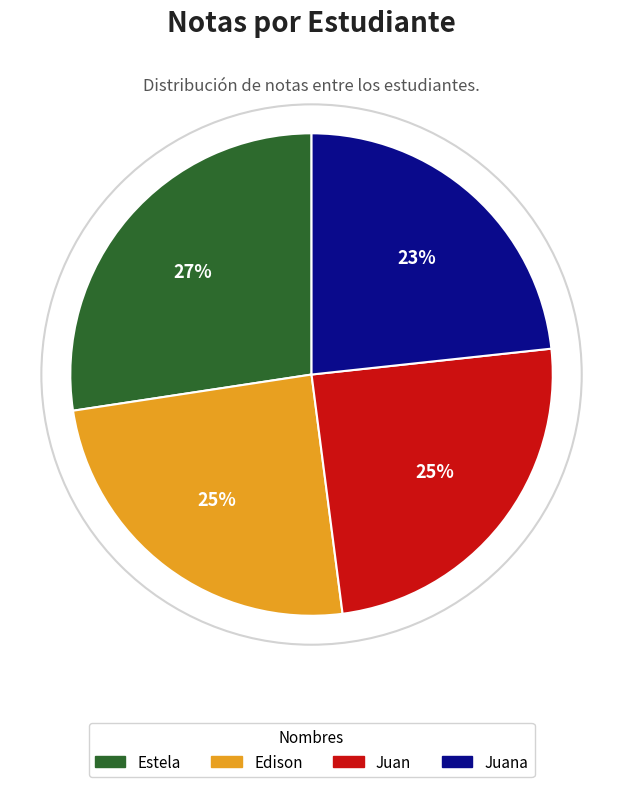

Between Estela and Juan, which is larger?

Estela